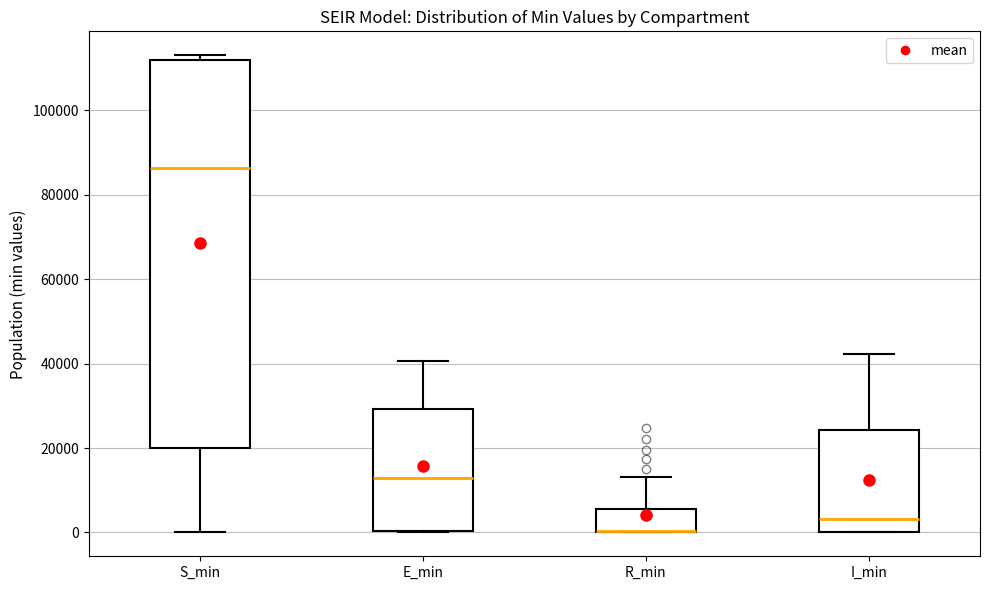

Reading left to right, read every box against the y-axis: the position of its median line, the range the box covers, and the ends of its whiskers. The values are not printed on the chart, so give them approximately, as read against the axis.

S_min: median 86000, box 20000 to 112000, whiskers 0 to 114000
E_min: median 12000, box 0 to 30000, whiskers 0 to 40000
R_min: median 0 (drawn on the box's lower edge), box 0 to 6000, whiskers 0 to 14000
I_min: median 4000, box 0 to 24000, whiskers 0 to 42000